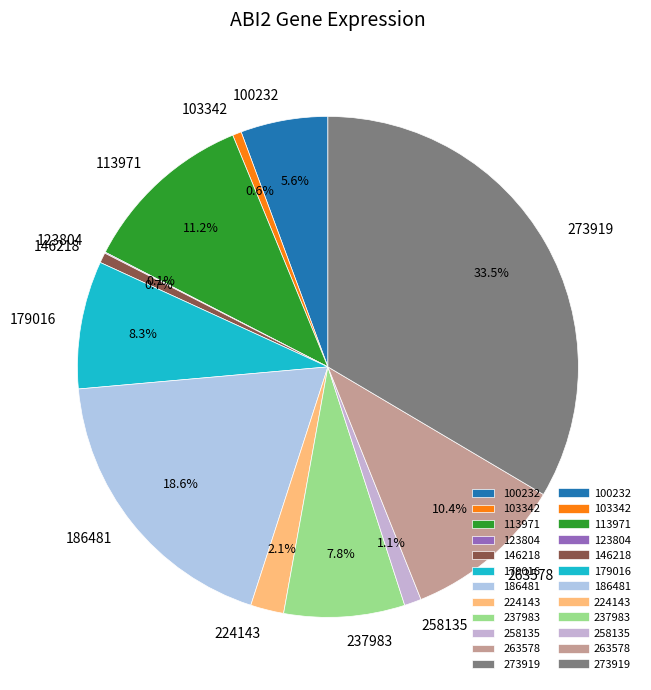

To the nearest percent, what portion does 263578 represent?

10%